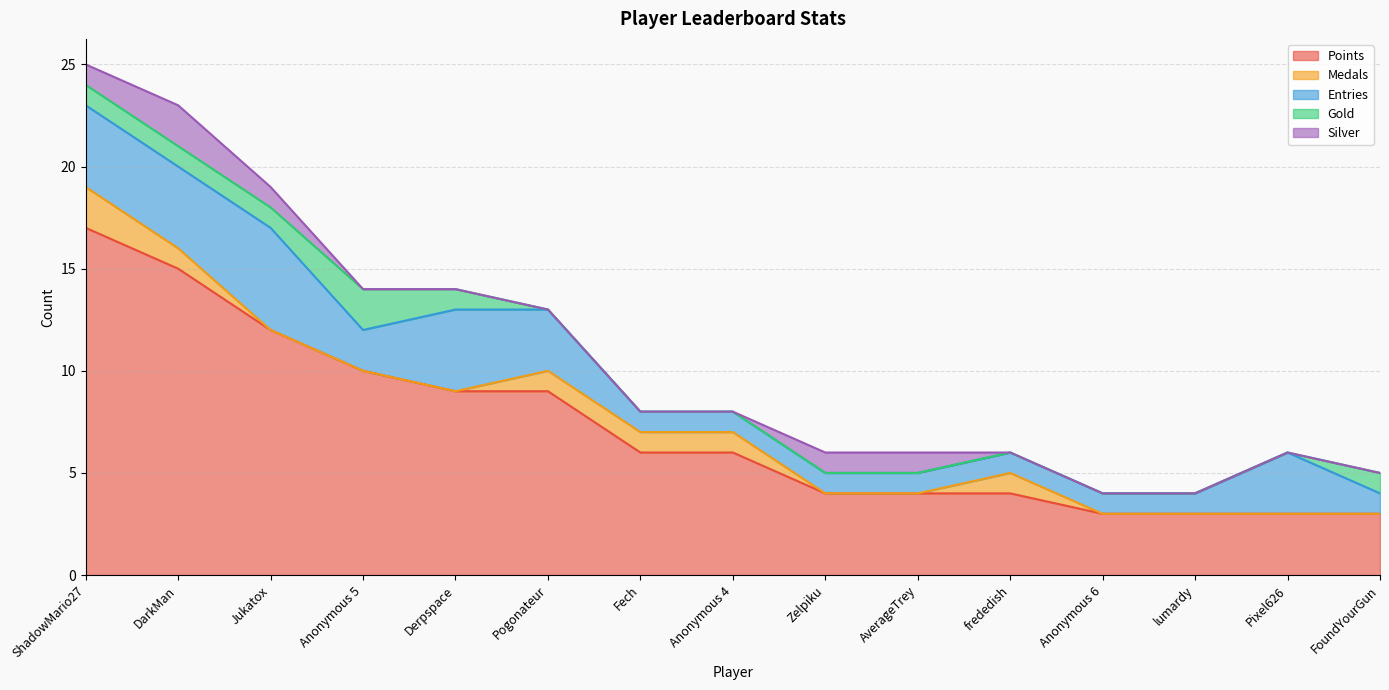

At how many categories does at least one series exceed 10?

3